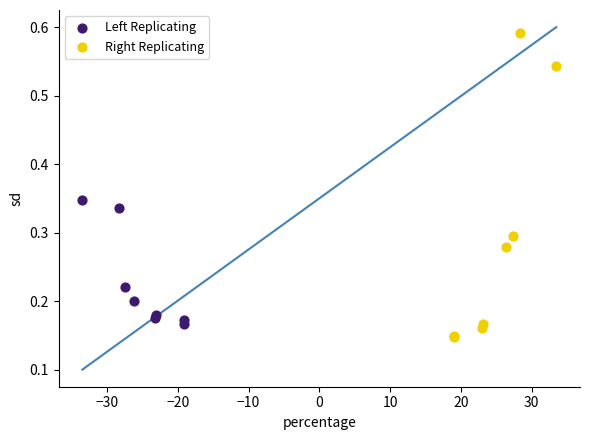

What are all the series names shown in the legend?

Left Replicating, Right Replicating